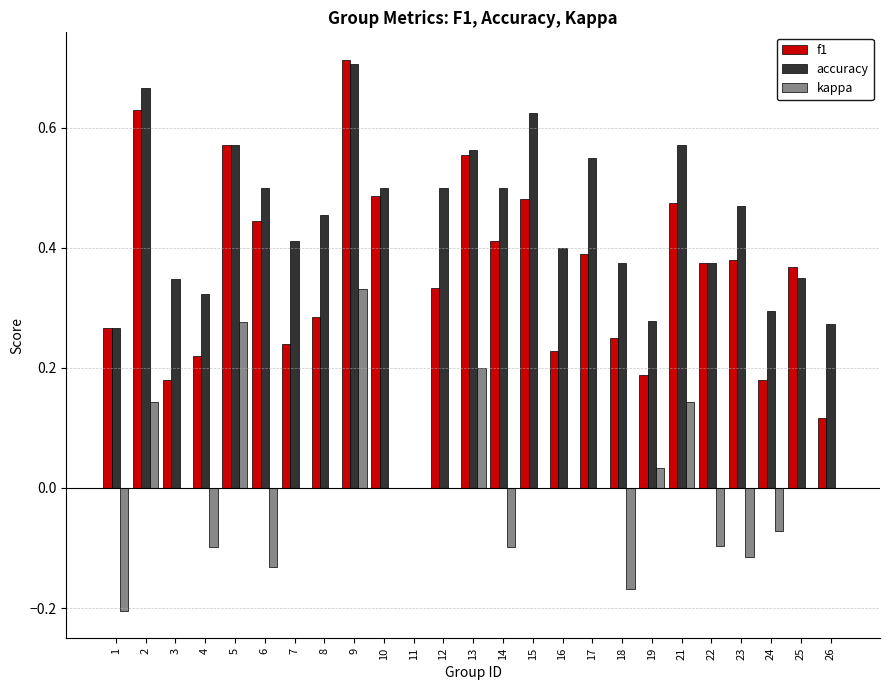

Which category has the highest value in the f1 series?

9